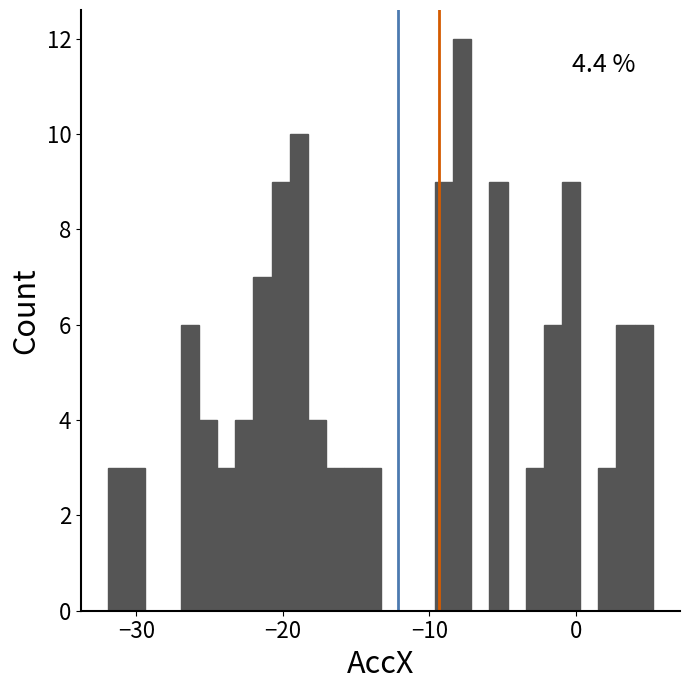

Read against the x-axis, roughly where is the centre of the tallest bar?

-8